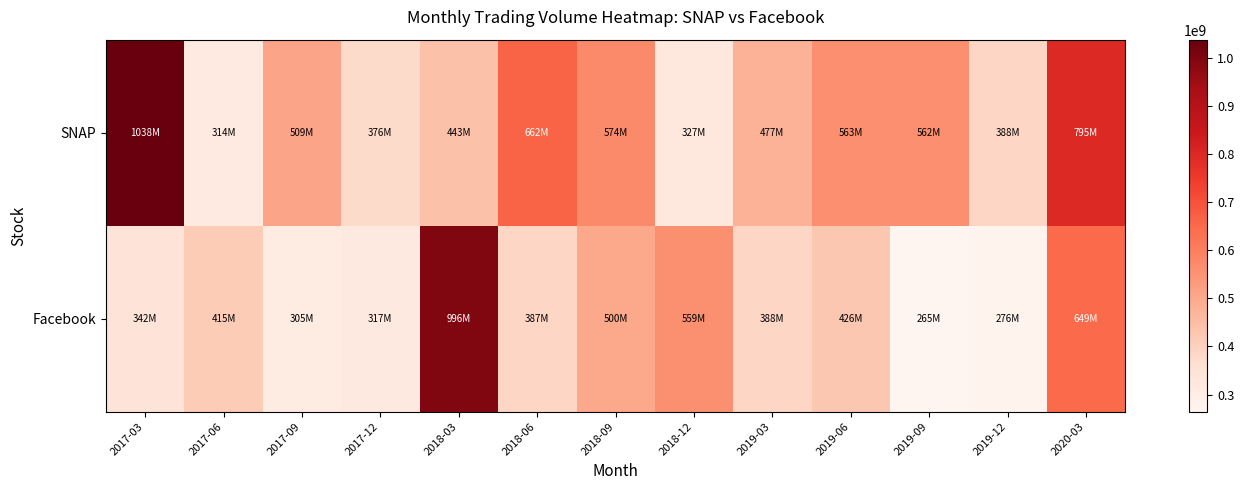

Which series has the widest spread of values?

Facebook